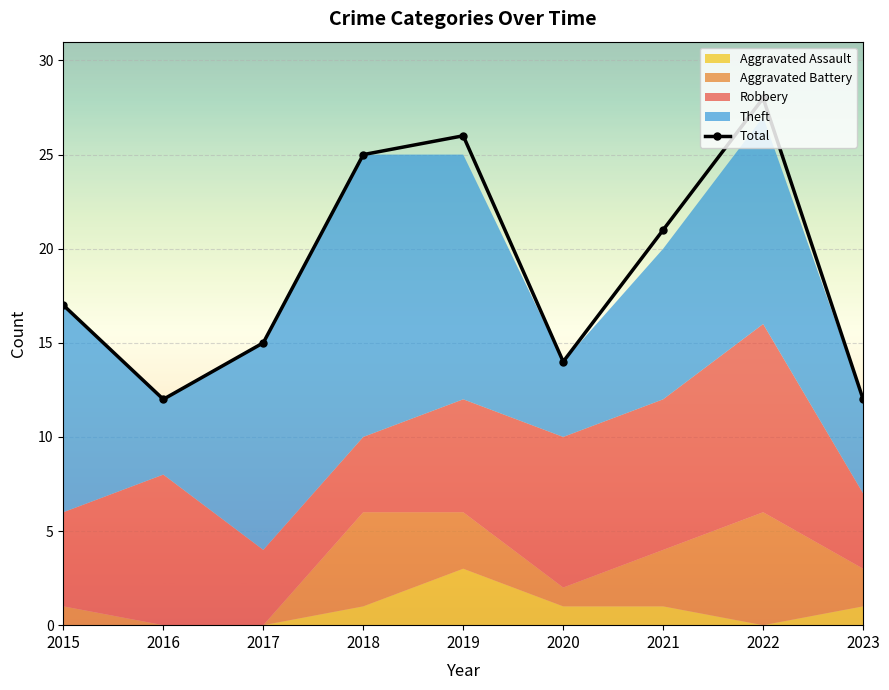

What value does the data have at 2021, to the nearest 10?

20